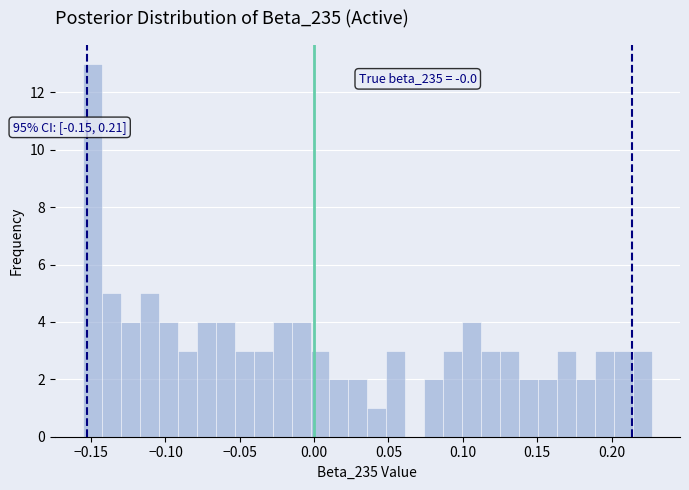

Around what value on the x-axis is the tallest bar? Give the approximate position of its centre, as read against the axis.

-0.150